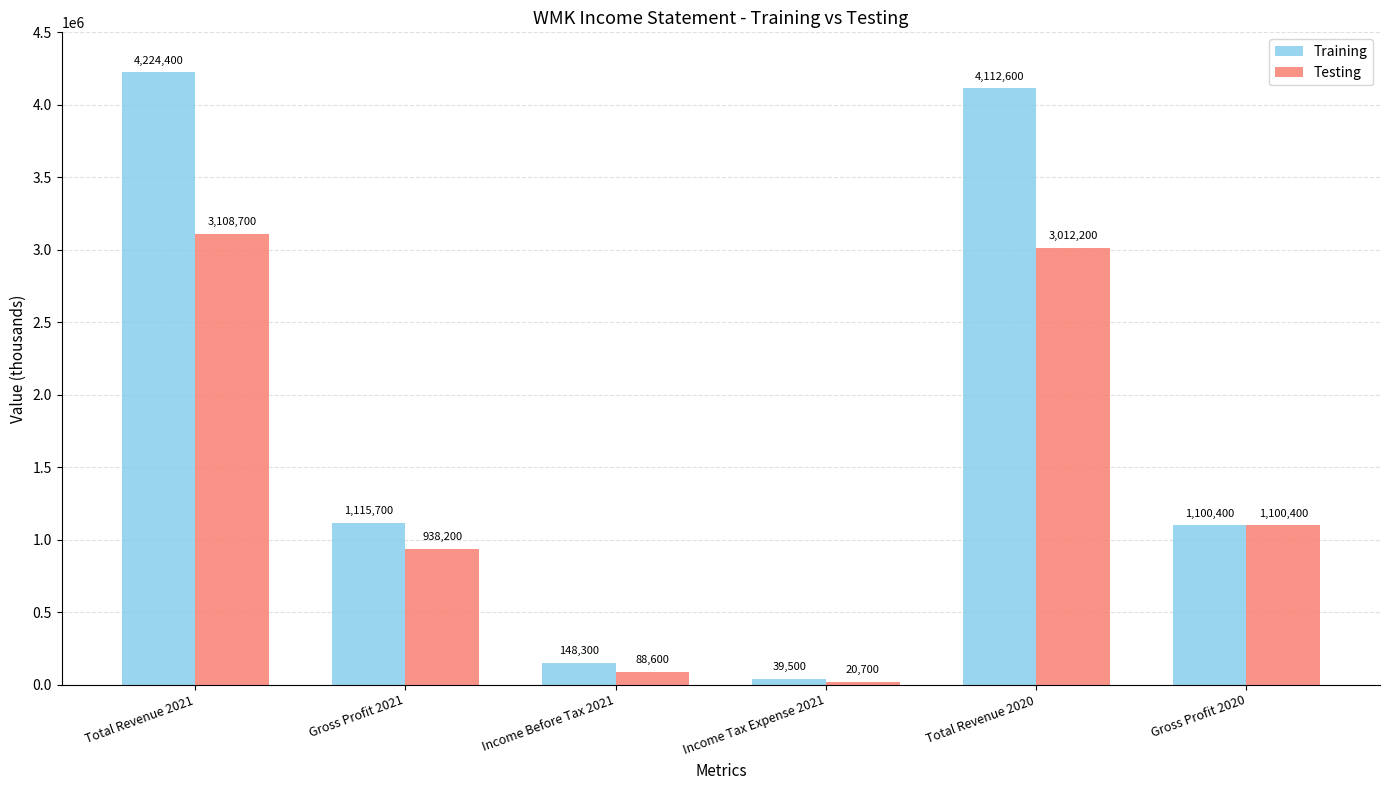

What is the difference between the highest and lowest values at Total Revenue 2021?

1115700